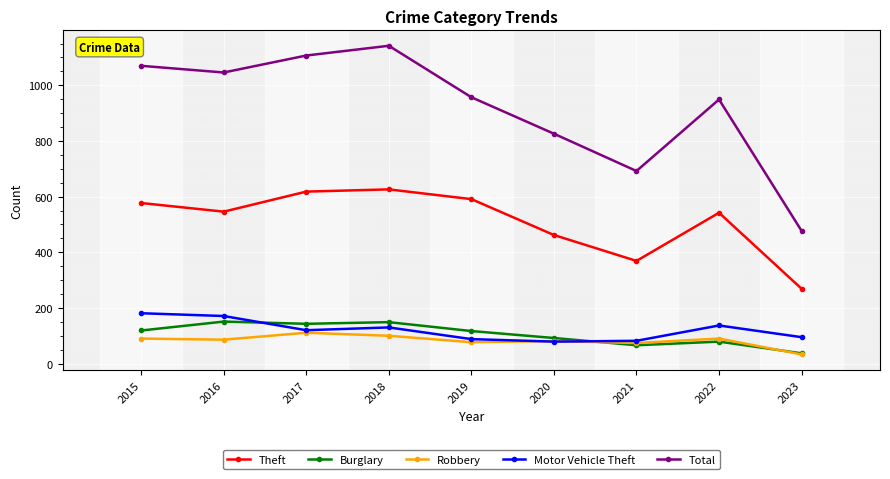

At which category does the chart reach its minimum across all series?

2023